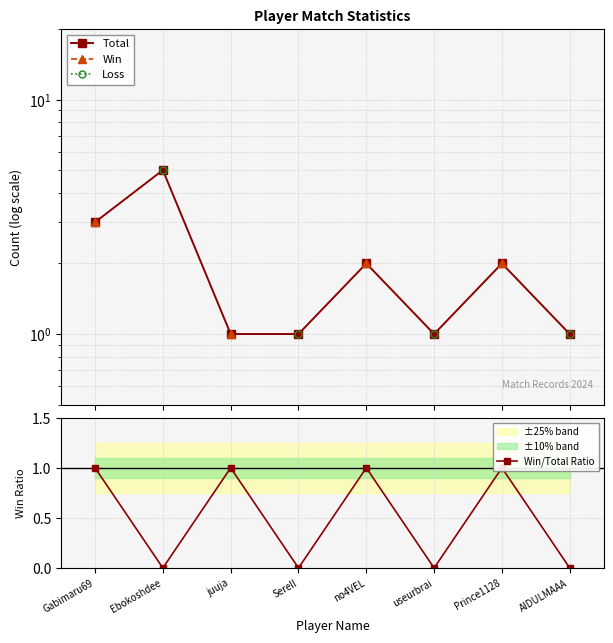

Does the chart display data point markers on the line(s)?

Yes